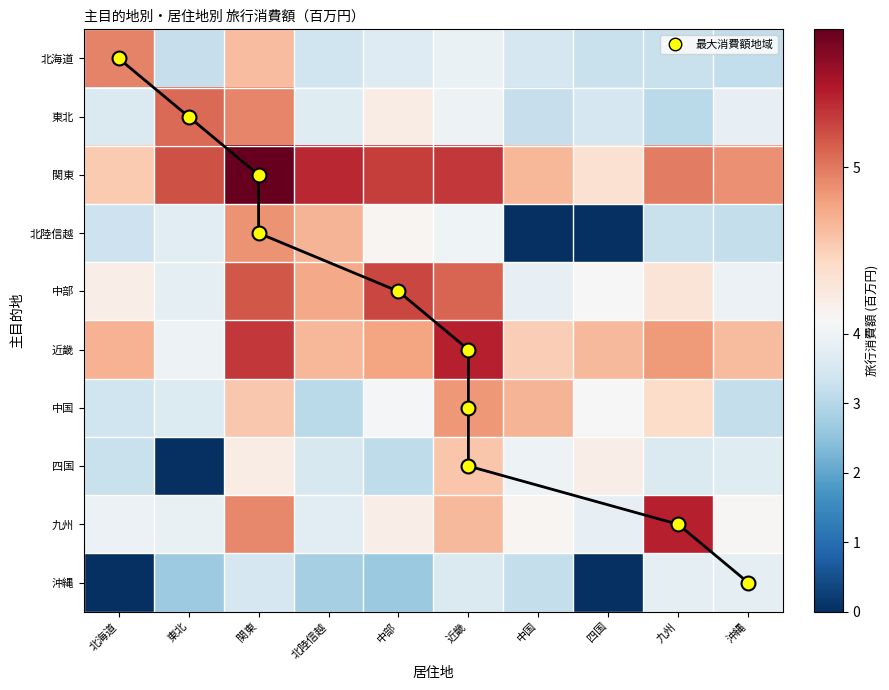

Read the 北海道 value at 九州.

3.3